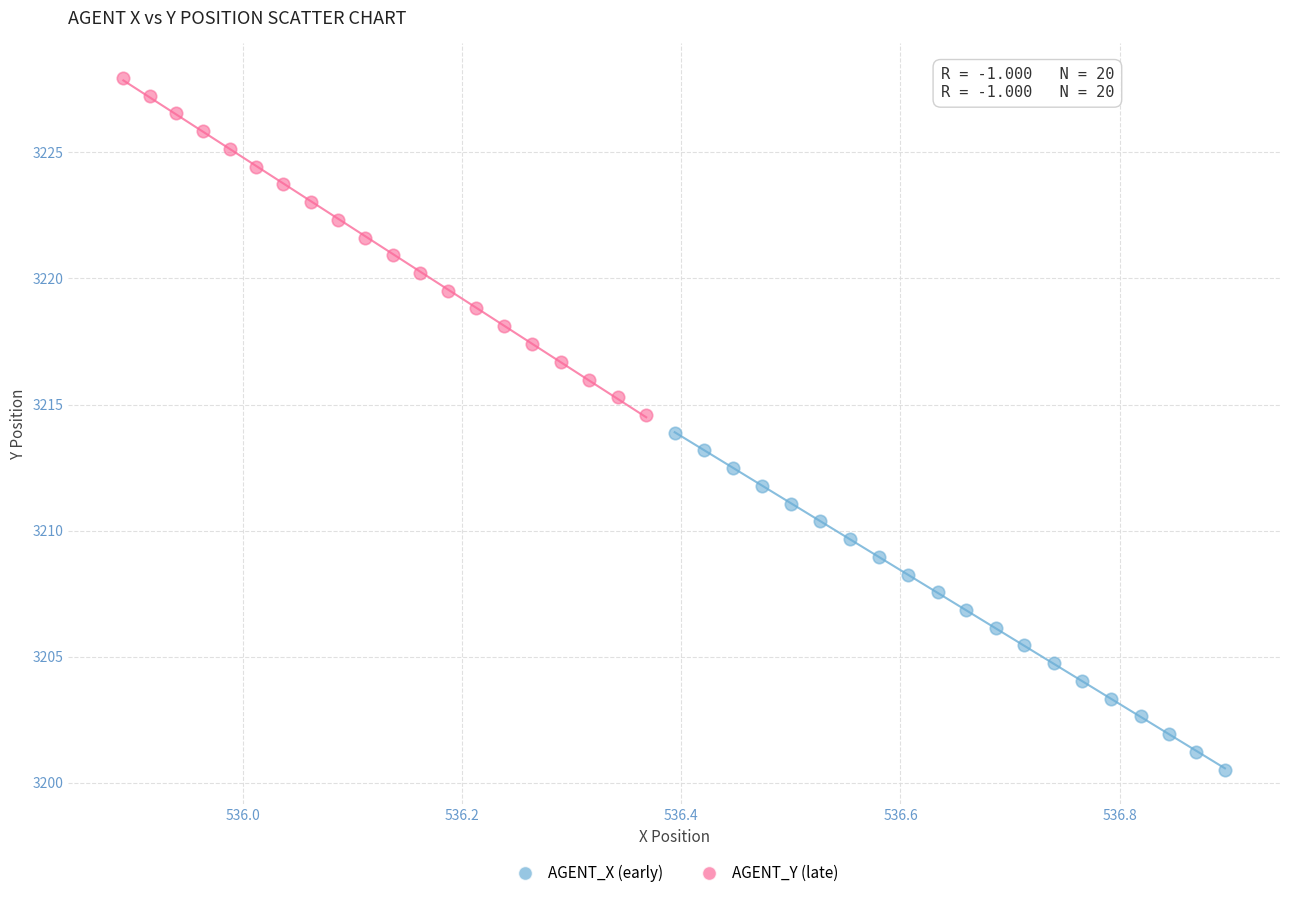

Which series reaches the maximum Y coordinate?

AGENT_Y (late)